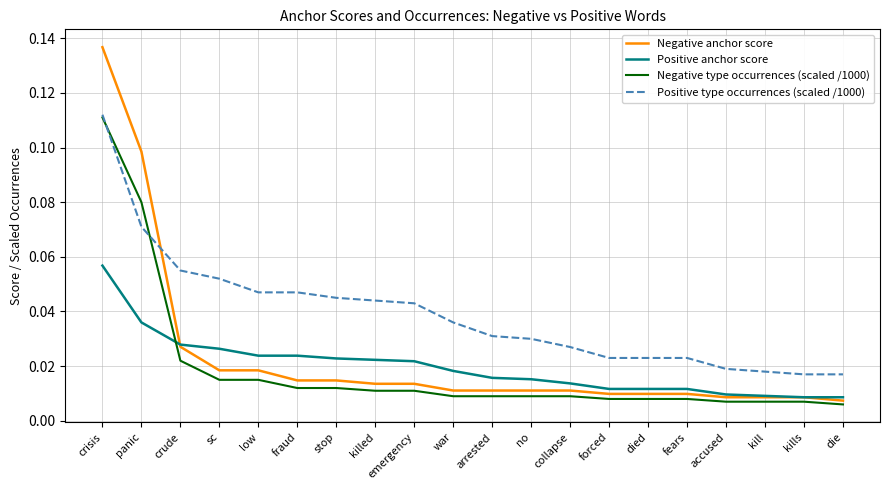

Does the chart display data point markers on the line(s)?

No